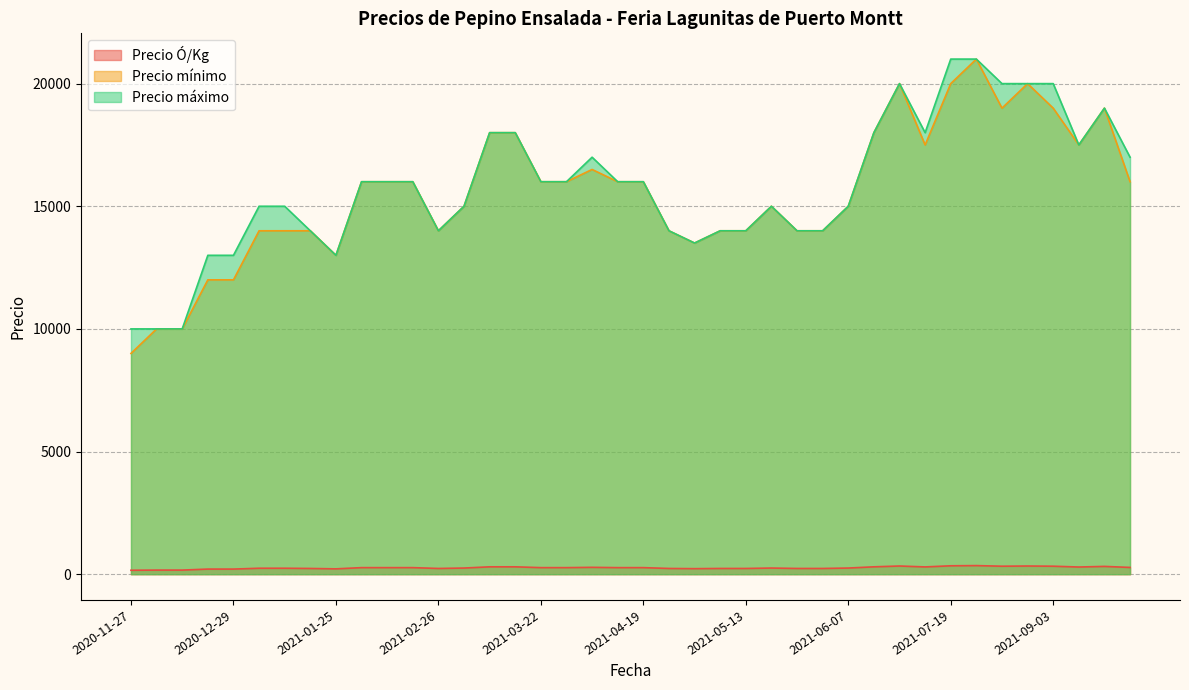

Does the chart display data point markers on the line(s)?

No